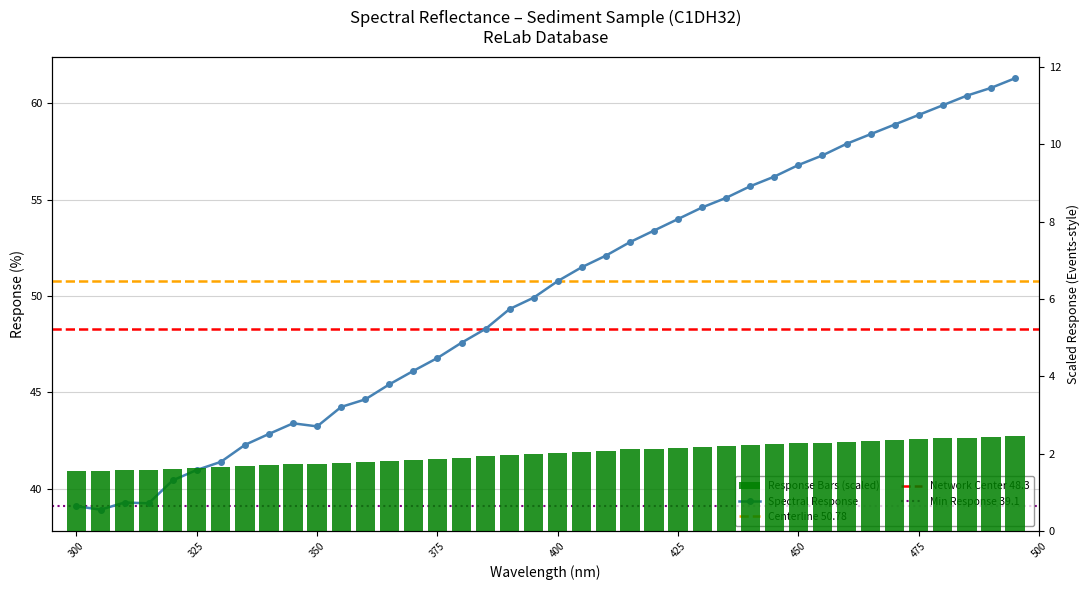

Does the chart contain any negative values?

No